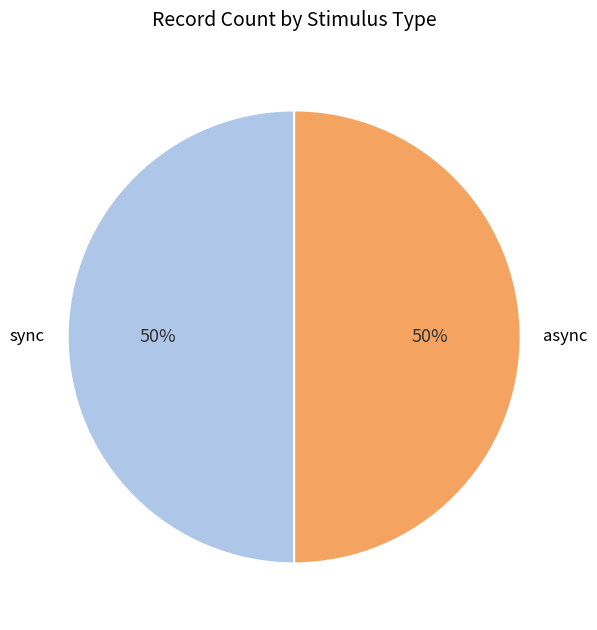

Is it true that sync is 65% of the pie?

False